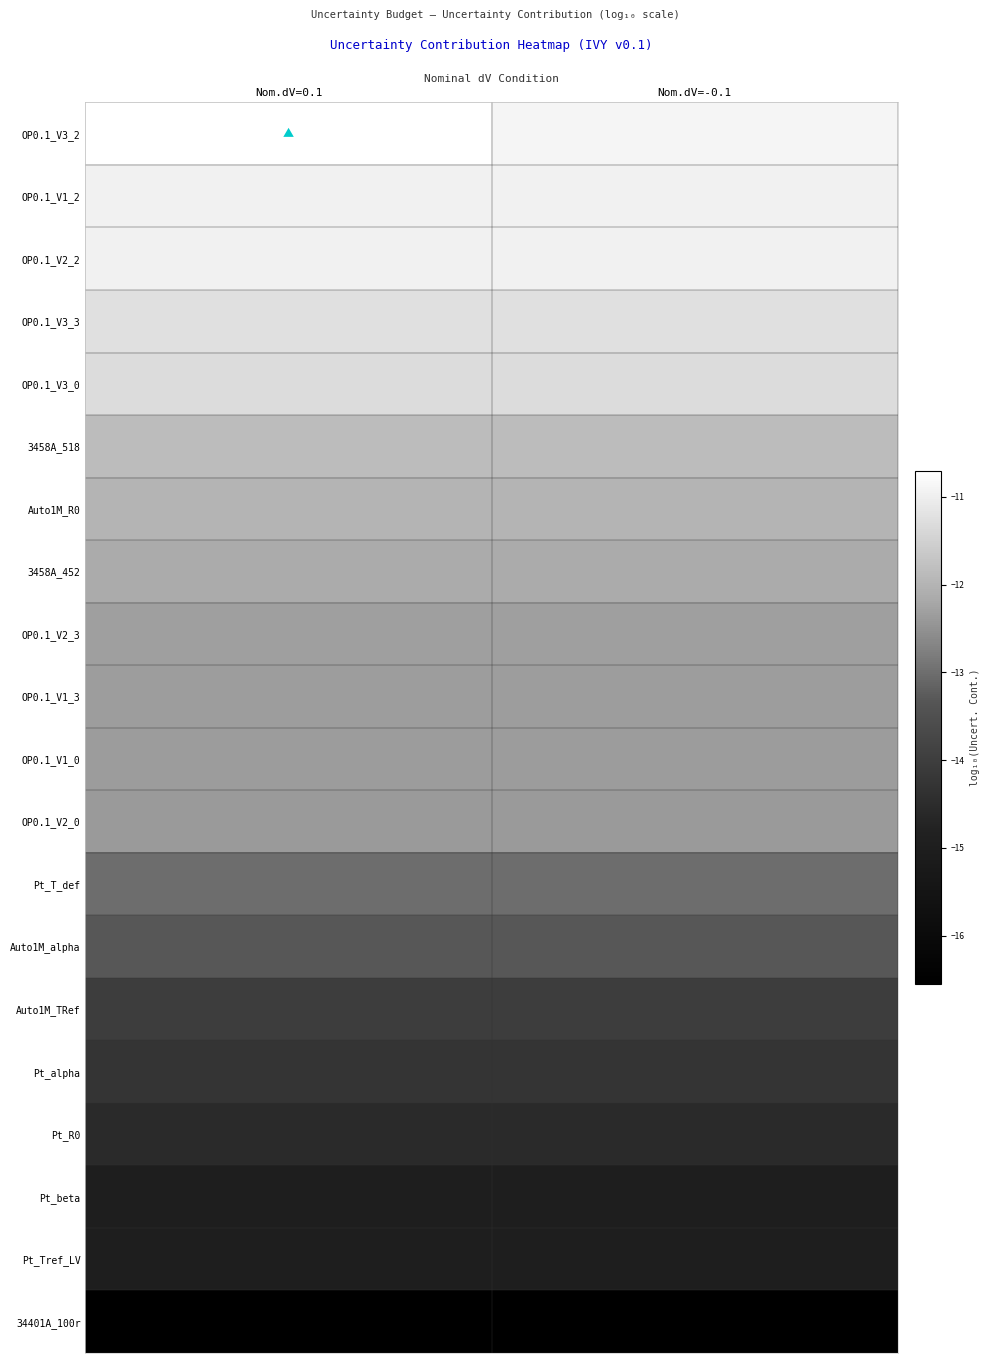

Between Nom.dV=0.1 and Nom.dV=-0.1, which series saw the biggest shift?

OP0.1_V3_2